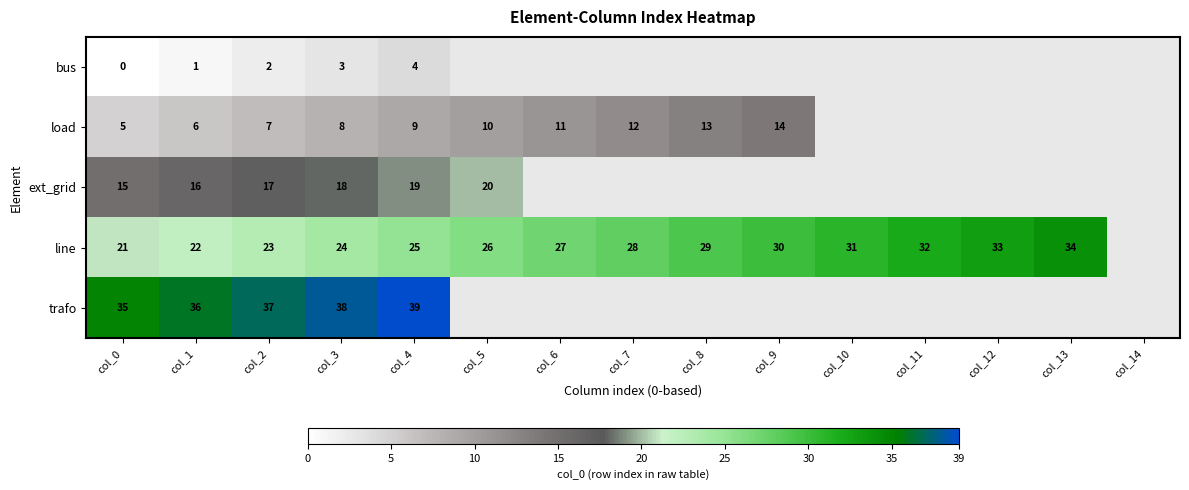

At col_0, list the series in order from largest to smallest.

trafo, line, ext_grid, load, bus